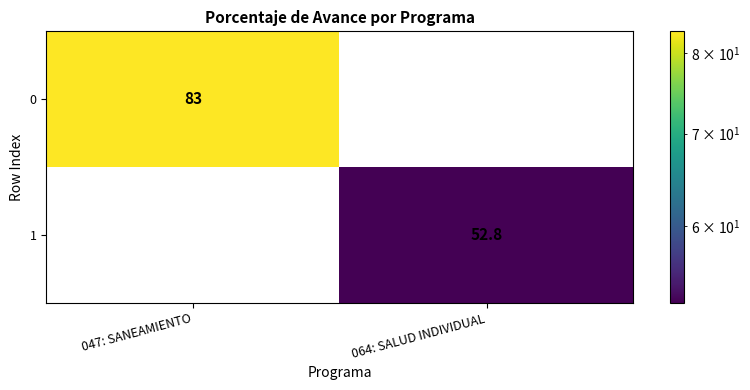

The value of 0 at 047: SANEAMIENTO is 25.9. True or false?

False